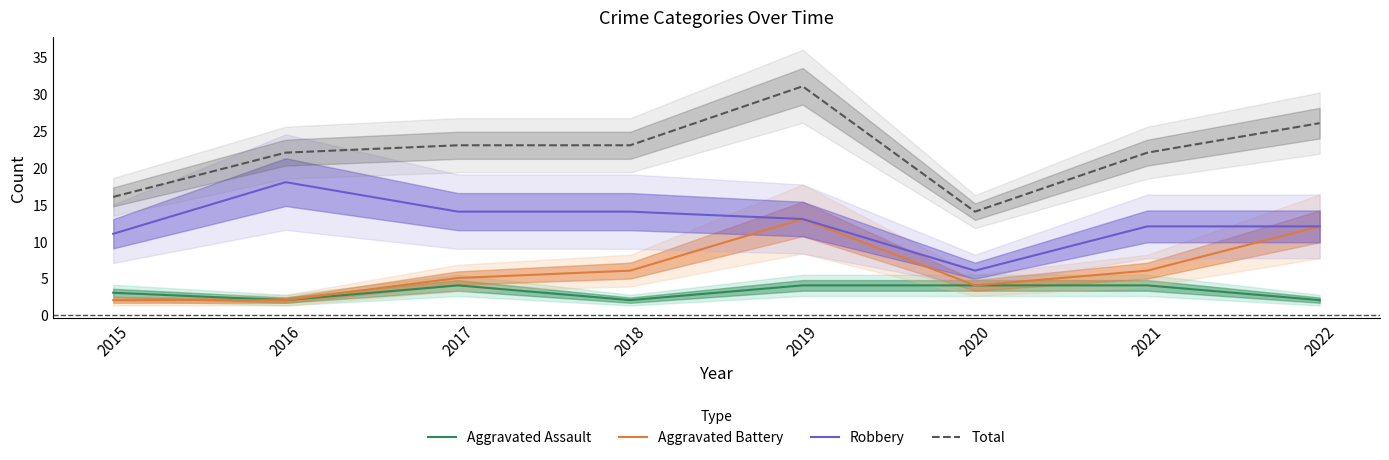

What is the average value of the Total series?

22